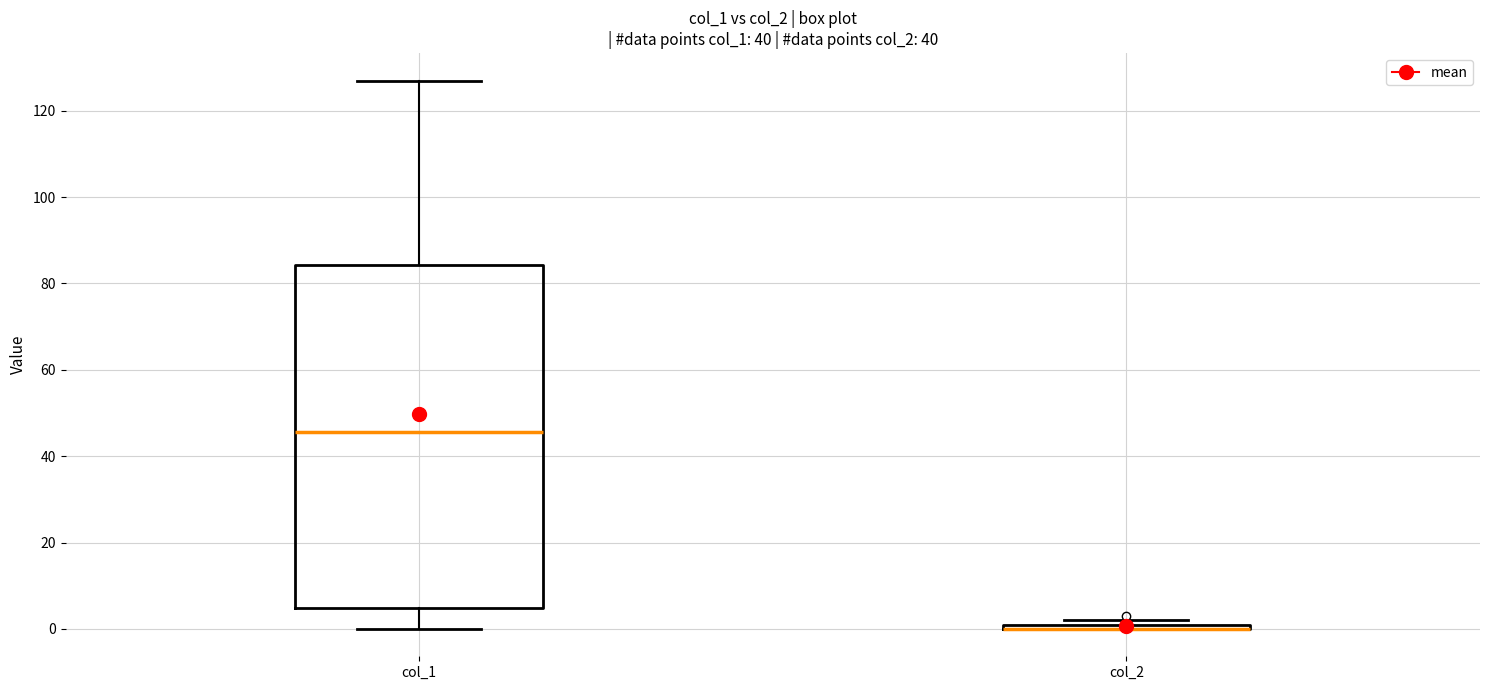

Comparing the boxes themselves (not the whiskers), which one is the tallest?

col_1